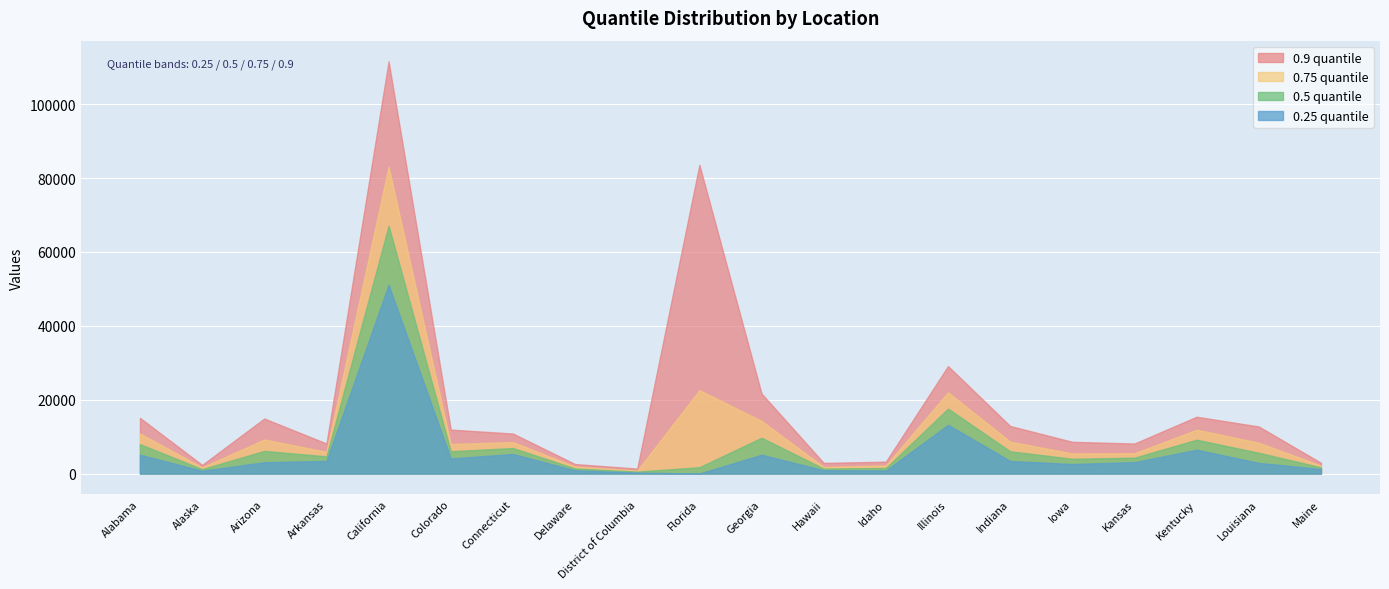

What is the maximum value shown in the chart?

111653.6